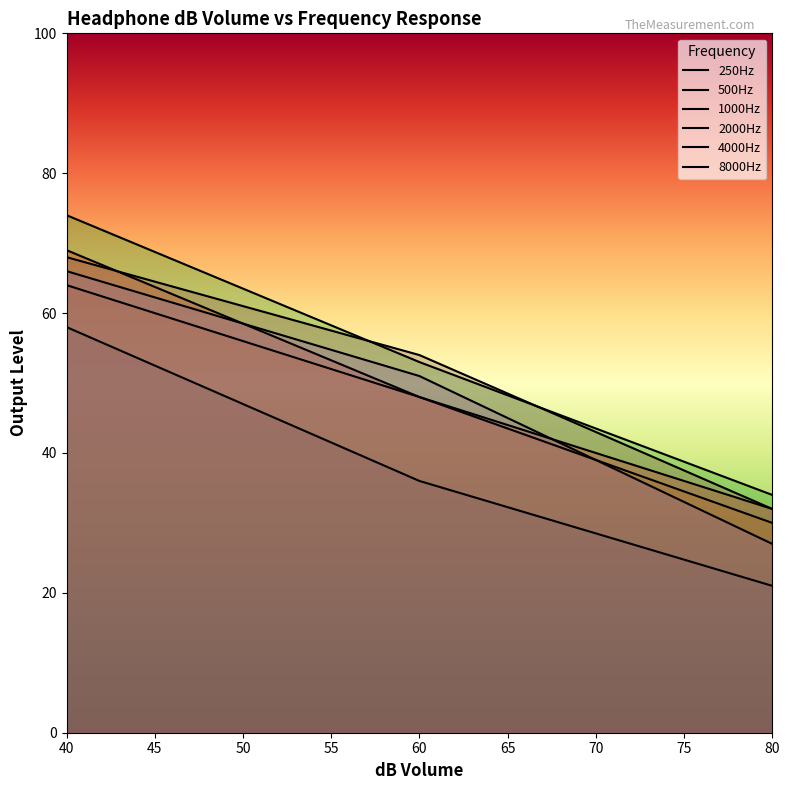

What is the sum of all 8000Hz values?

466.0